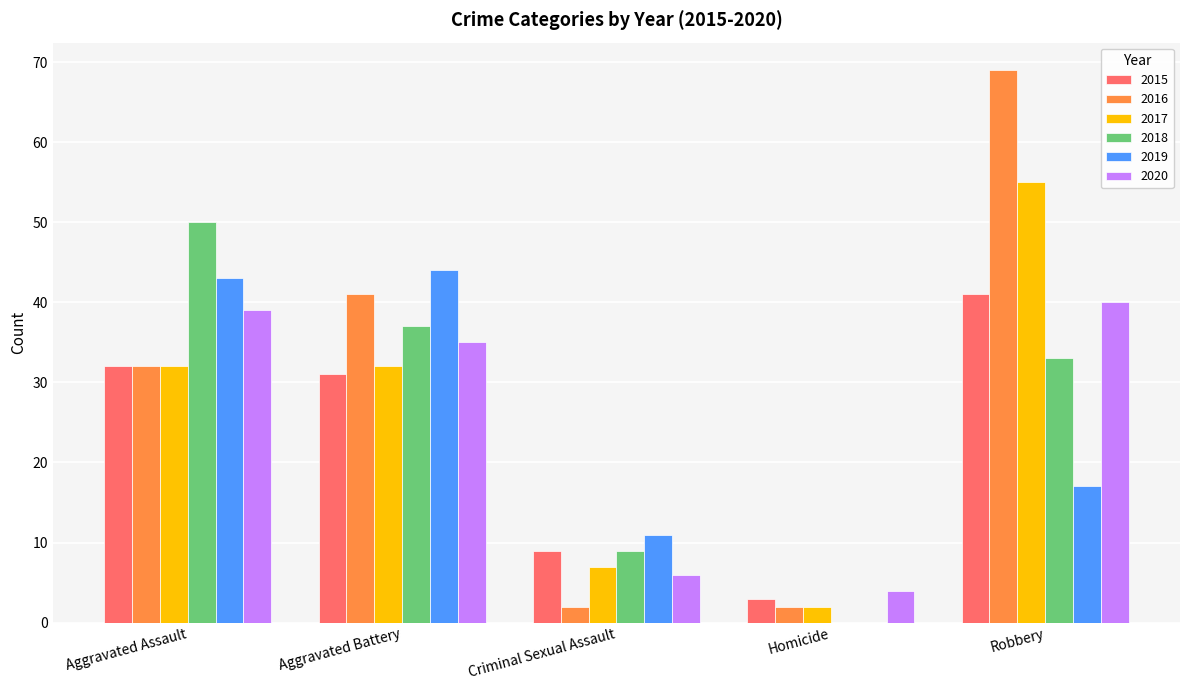

Read the 2015 value at Homicide.

3